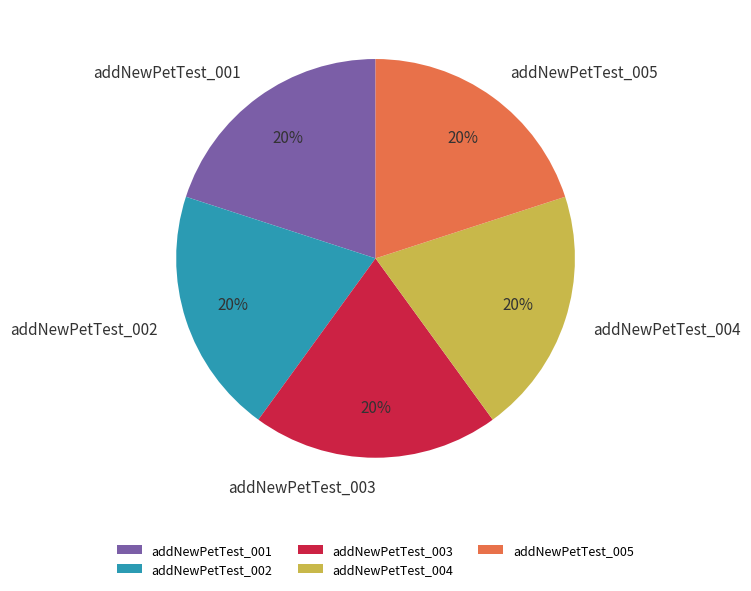

Does addNewPetTest_004 account for over 50% of the chart?

No